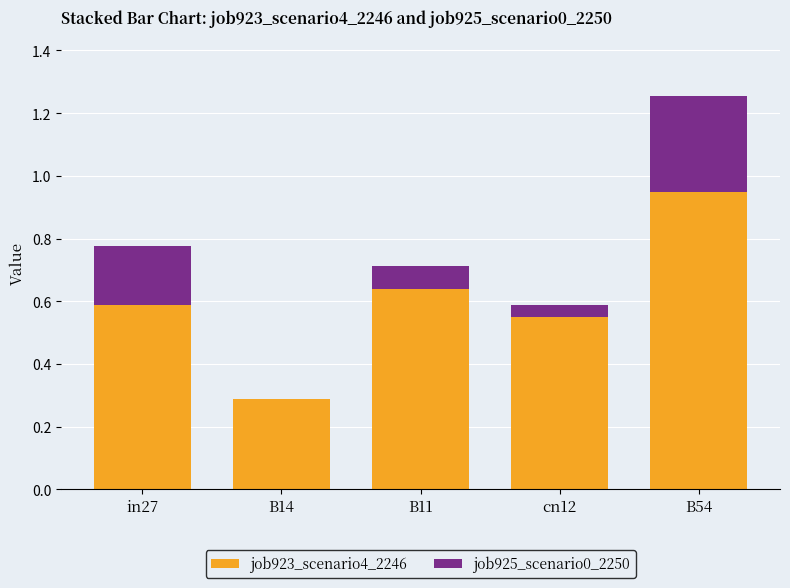

What is the sum of all job923_scenario4_2246 values?

3.0